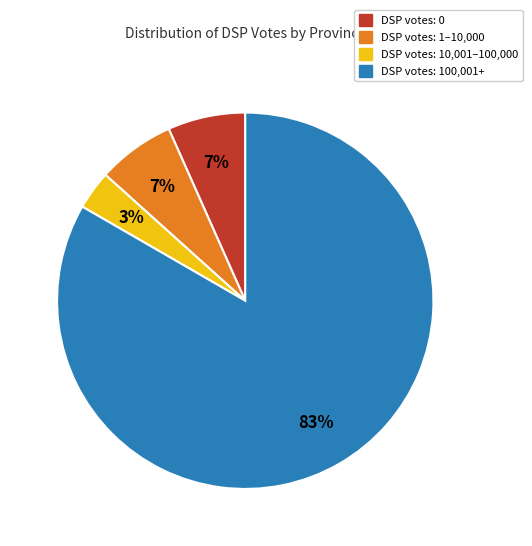

Is there a majority slice in this chart?

Yes